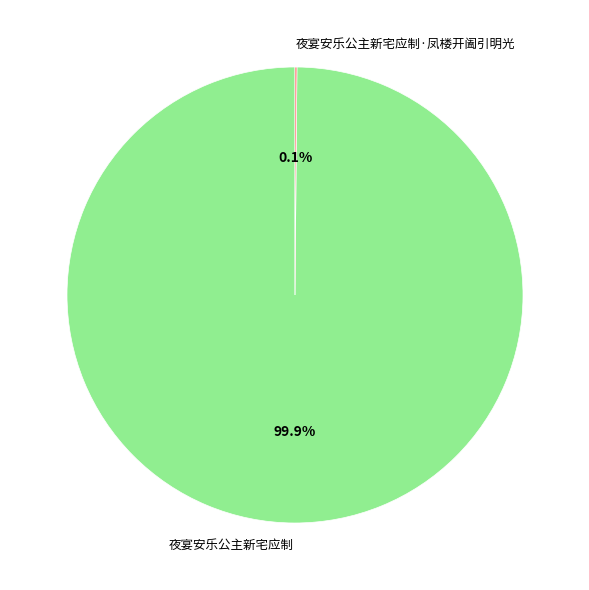

What is the largest slice in the pie chart?

夜宴安乐公主新宅应制